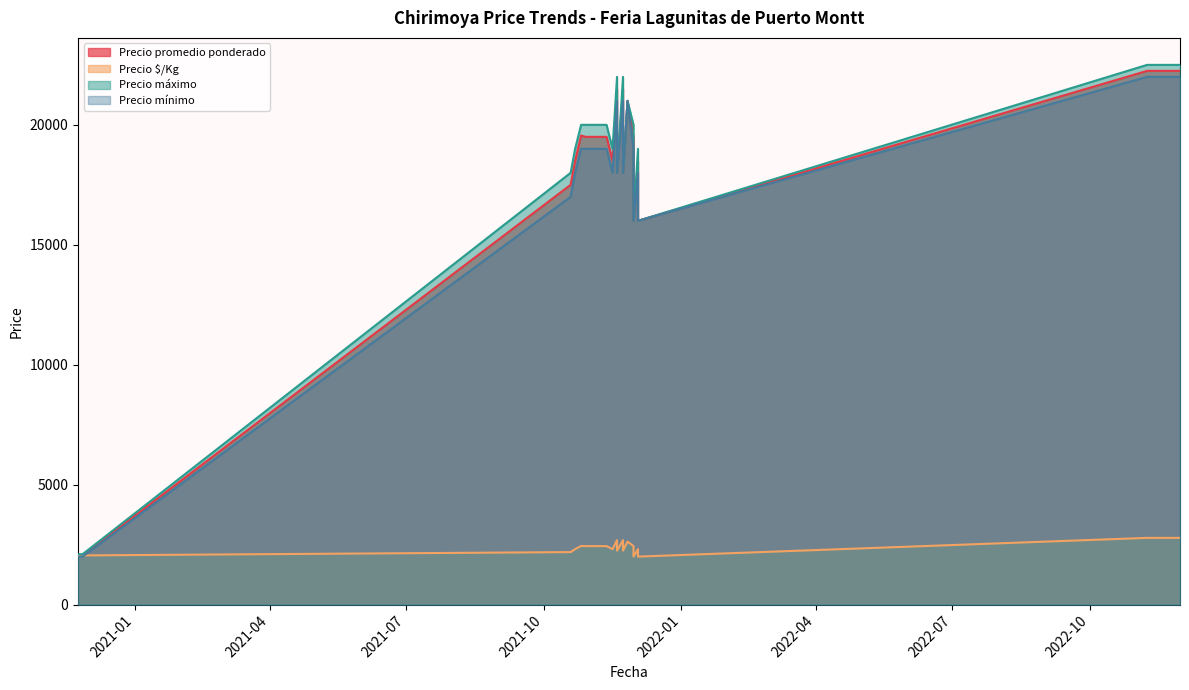

What are all the series names shown in the legend?

Precio promedio ponderado, Precio $/Kg, Precio máximo, Precio mínimo